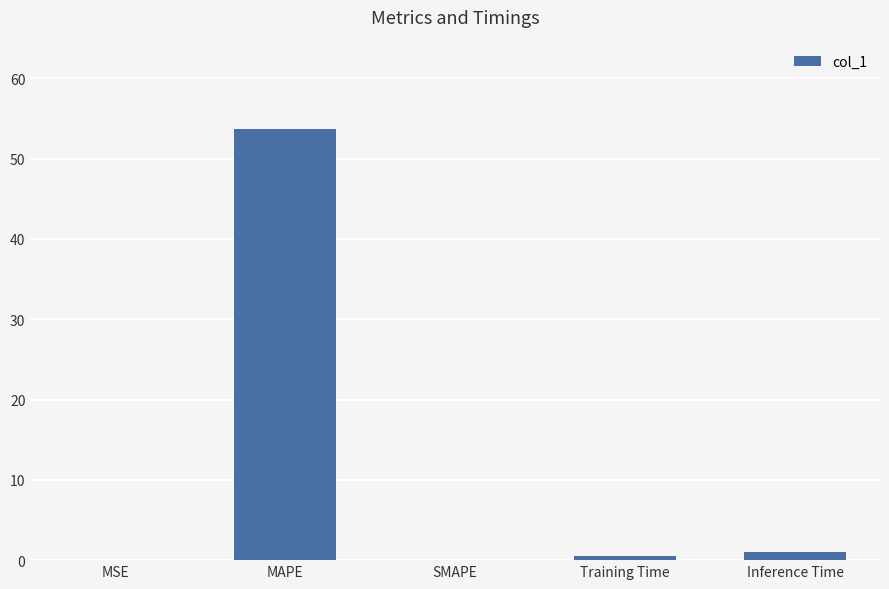

What is the change in value from MAPE to SMAPE?

-53.7